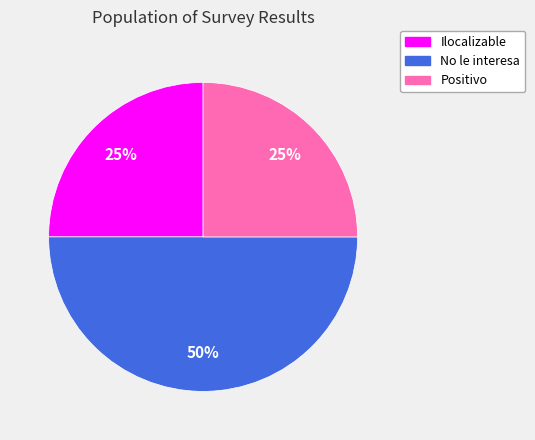

Which category has the biggest portion of the pie?

No le interesa